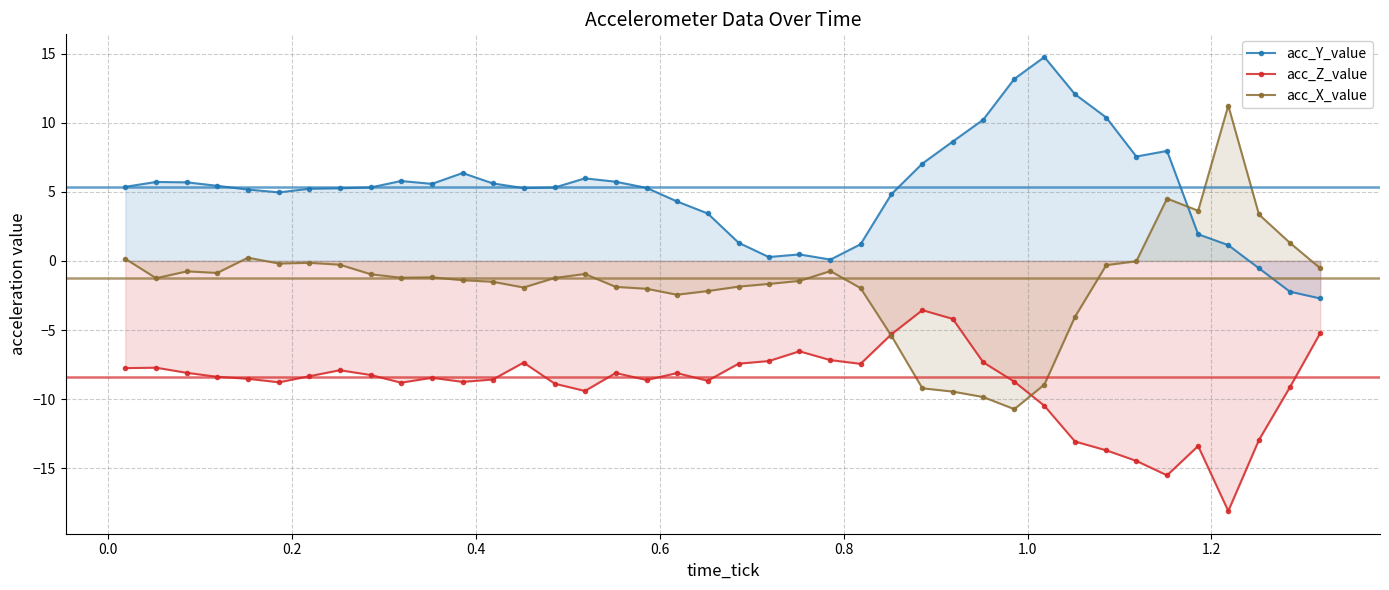

True or false: acc_Y_value and acc_X_value cross at least once.

True